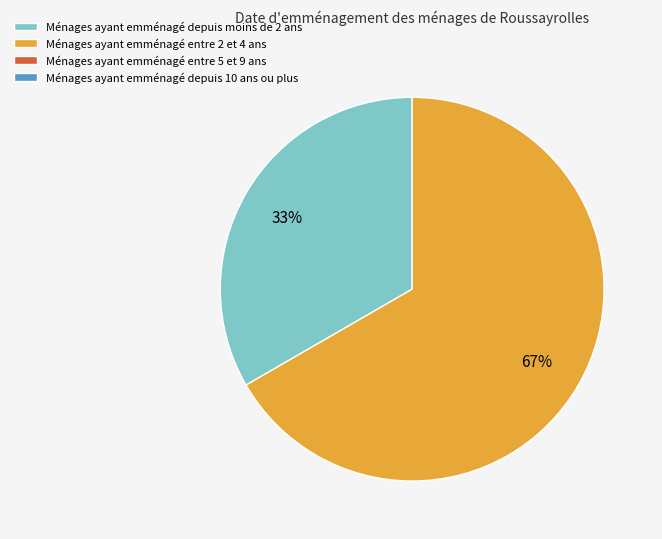

To the nearest percent, what is the average slice percentage?

50%